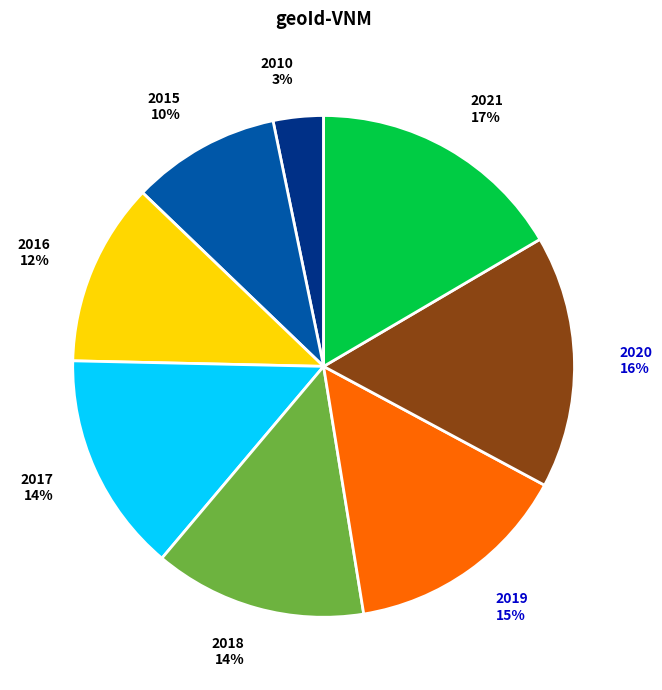

Between 2016 and 2021, which is larger?

2021